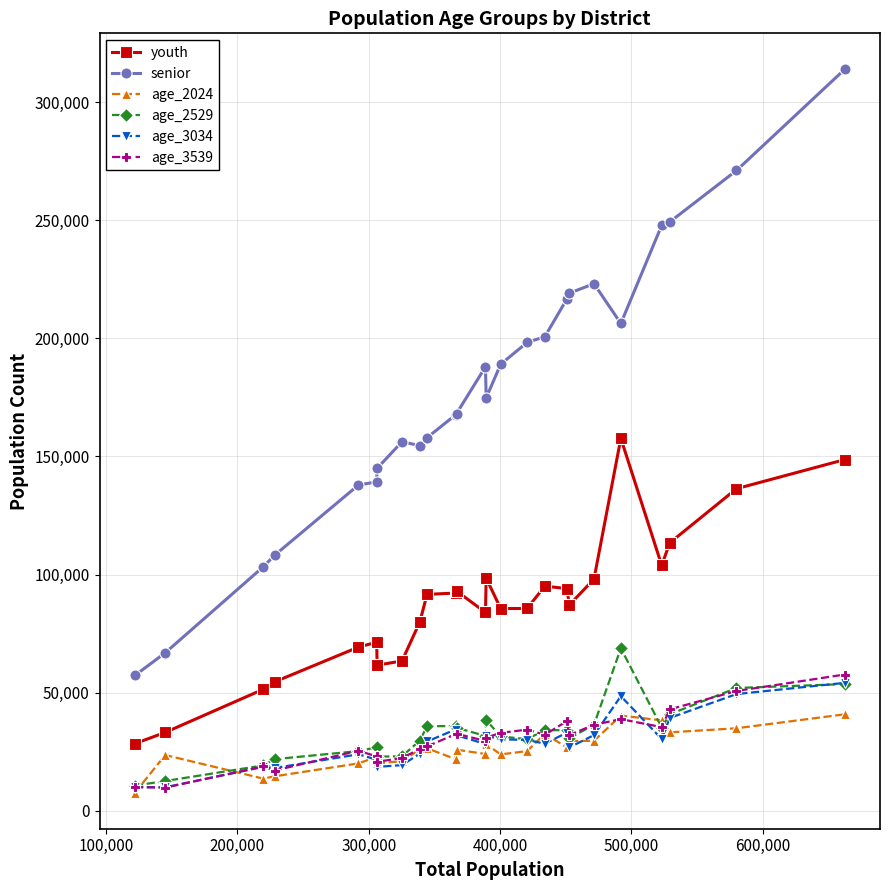

What is the lowest value of the senior series?

57335